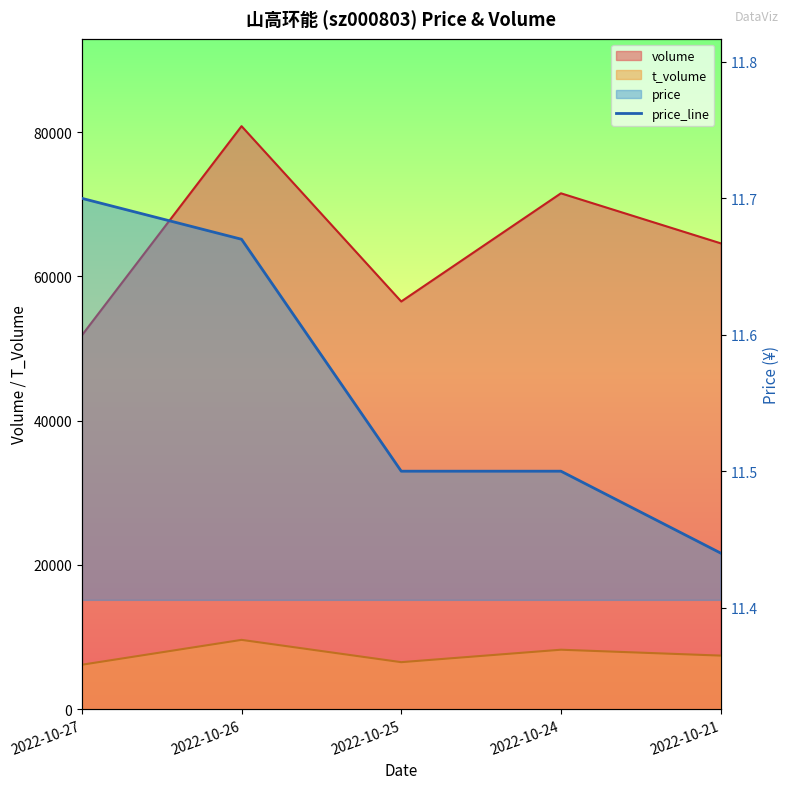

What is the average value?

11.6